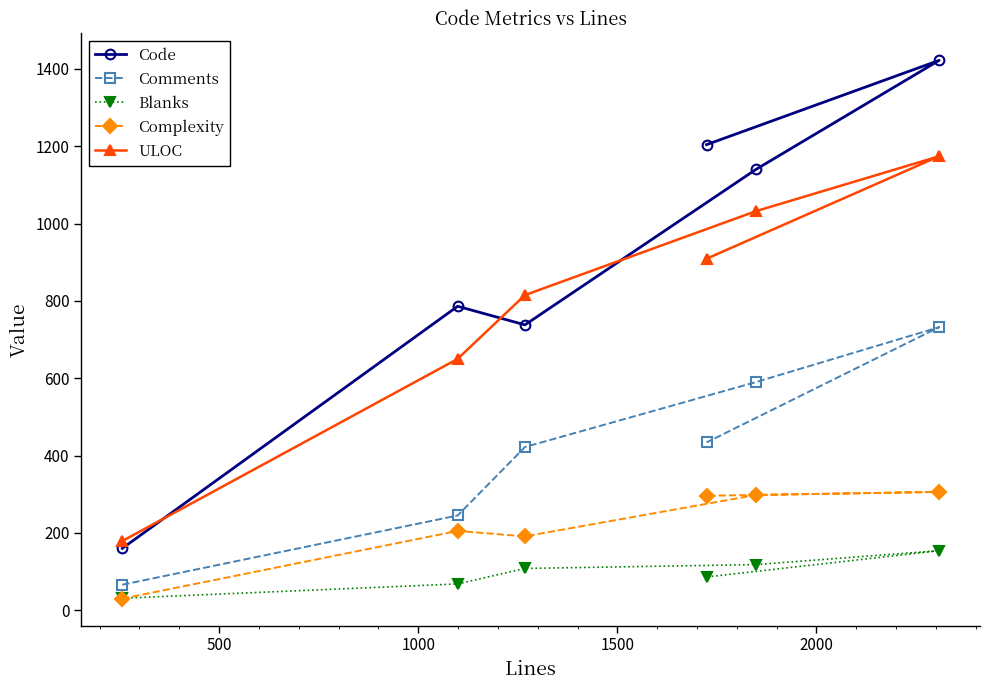

How many ULOC values are between 650 and 1032?

4